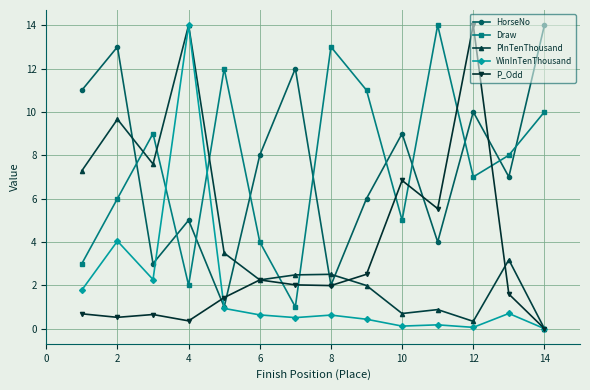

How many data points in HorseNo are less than 8?

7